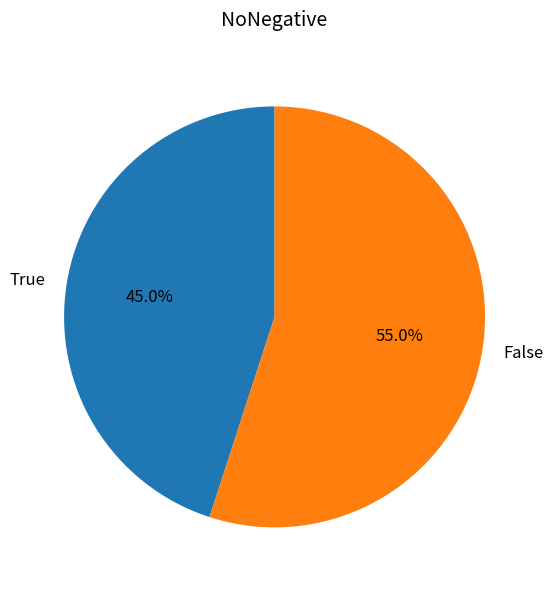

To the nearest percent, what is the combined percentage of False and True?

100%